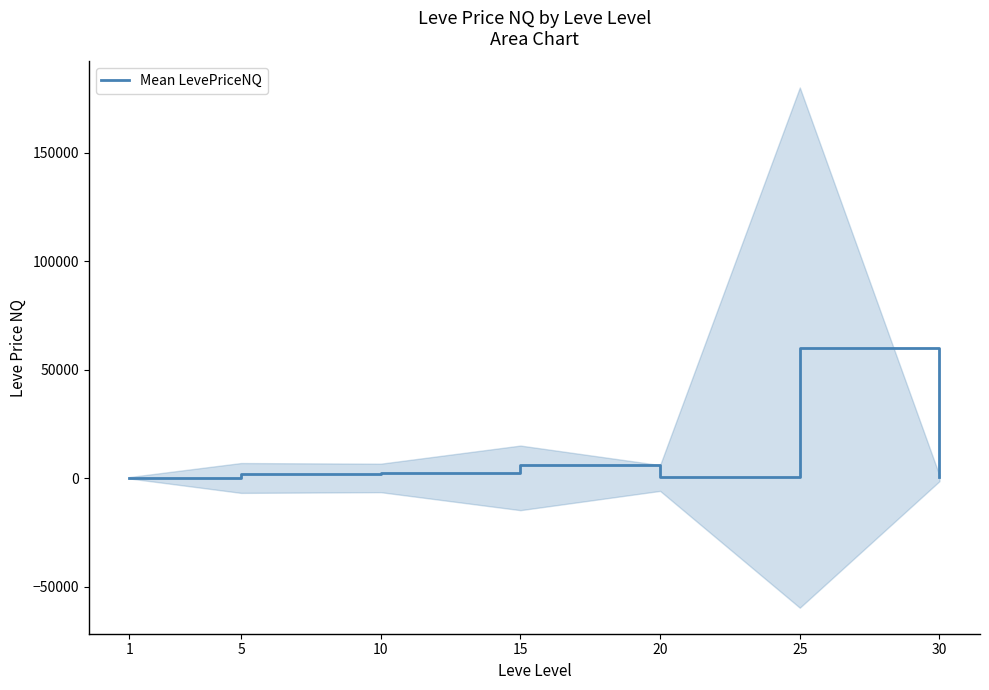

How many points are lower than both their immediate neighbors (excluding endpoints)?

1